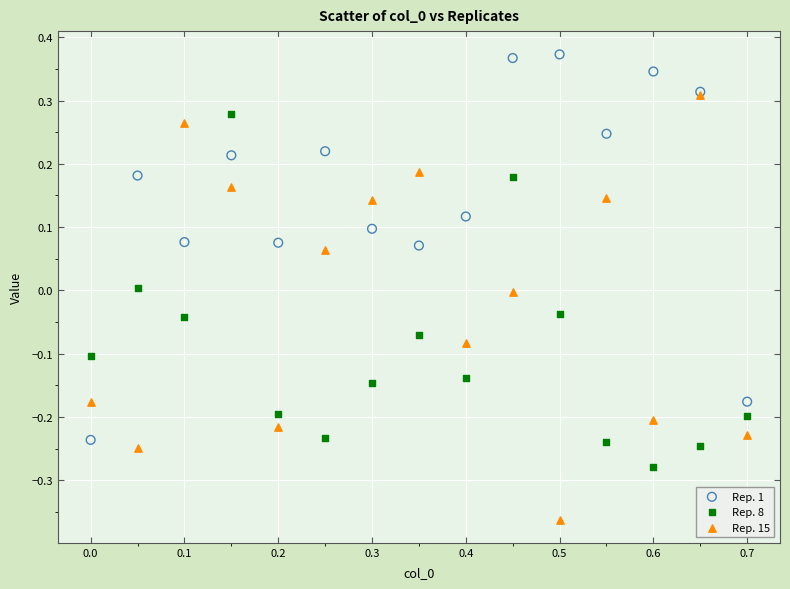

Which series reaches the maximum Y coordinate?

Rep. 1